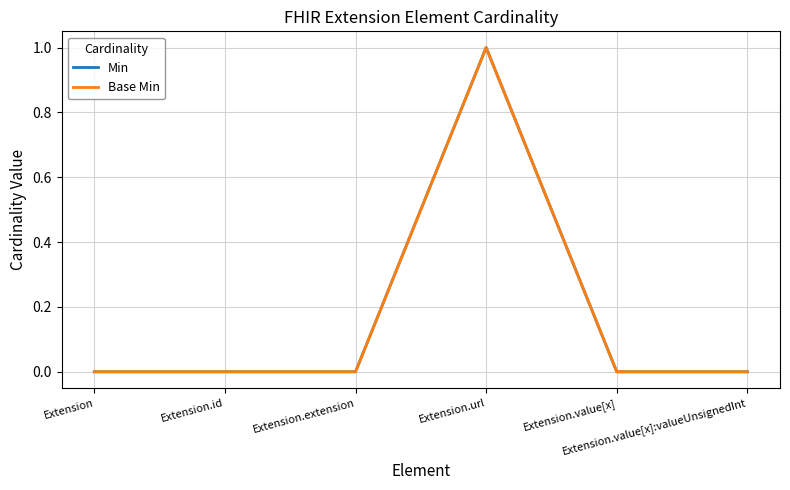

Reading left to right, list all the values displayed in this chart.

Min: Extension=0	Extension.id=0	Extension.extension=0	Extension.url=1	Extension.value[x]=0	Extension.value[x]:valueUnsignedInt=0
Base Min: Extension=0	Extension.id=0	Extension.extension=0	Extension.url=1	Extension.value[x]=0	Extension.value[x]:valueUnsignedInt=0